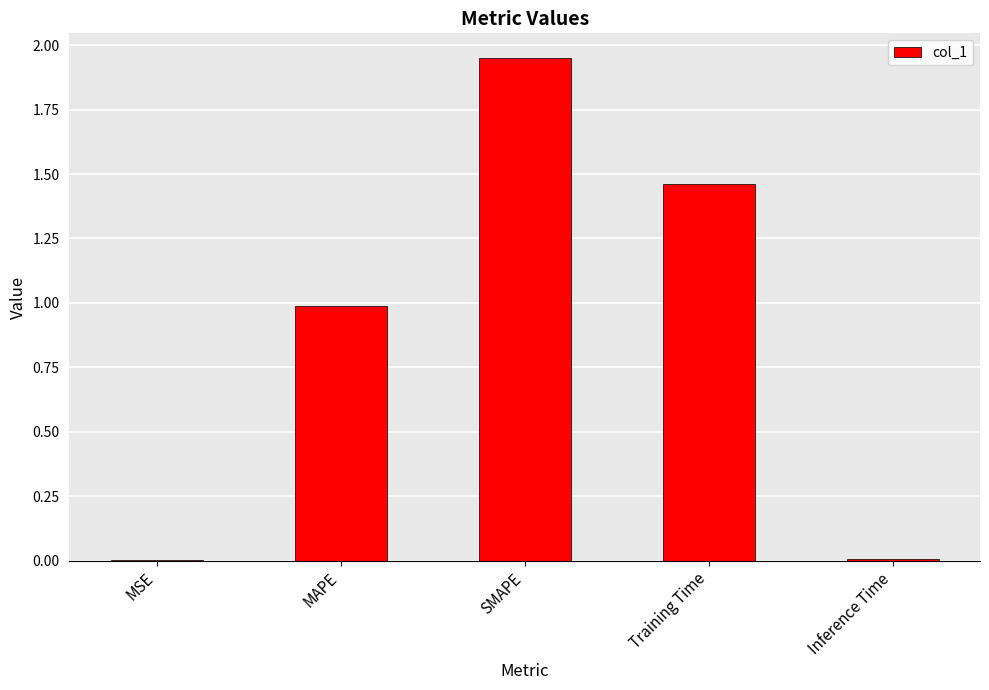

Read the value at MAPE.

1.0